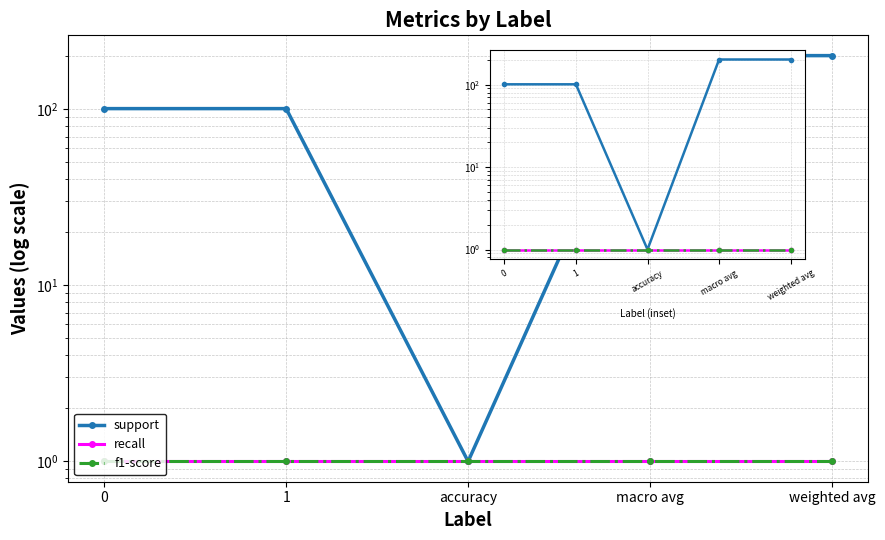

At macro avg, list the series in order from largest to smallest.

support, recall, f1-score